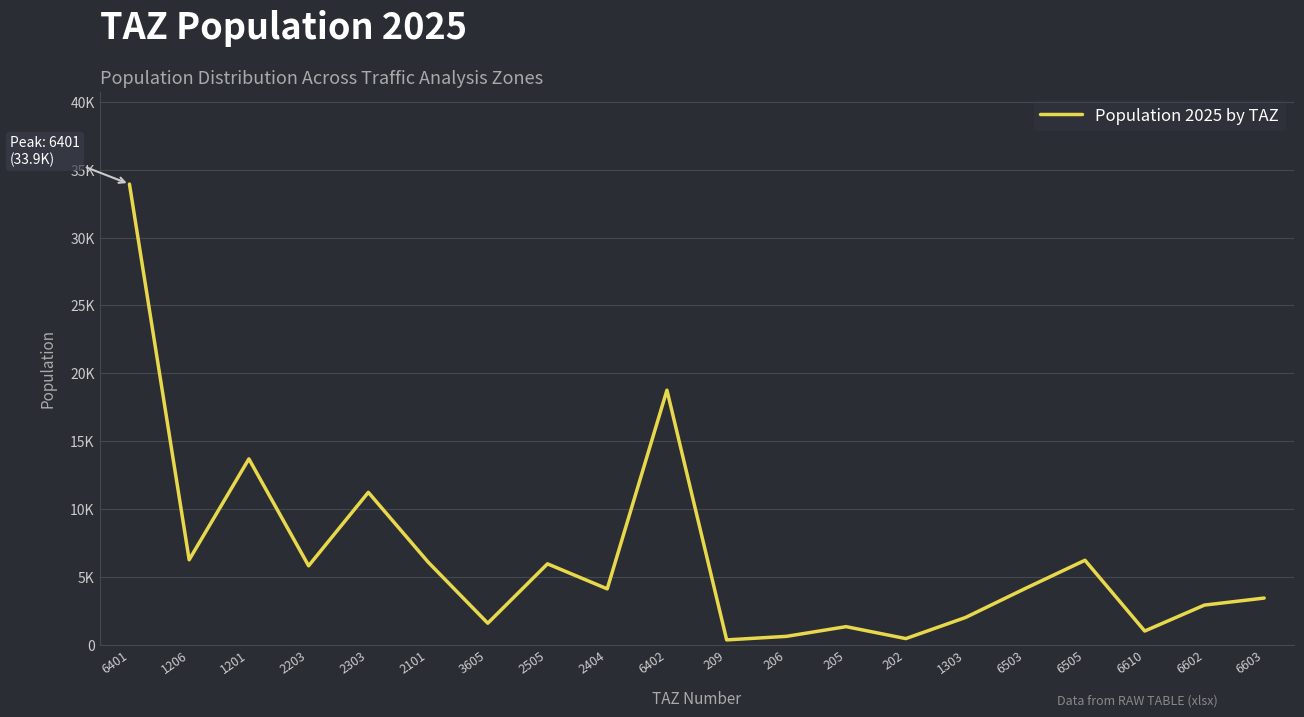

What is the ratio of the value at 6603 to the value at 209?

10.0